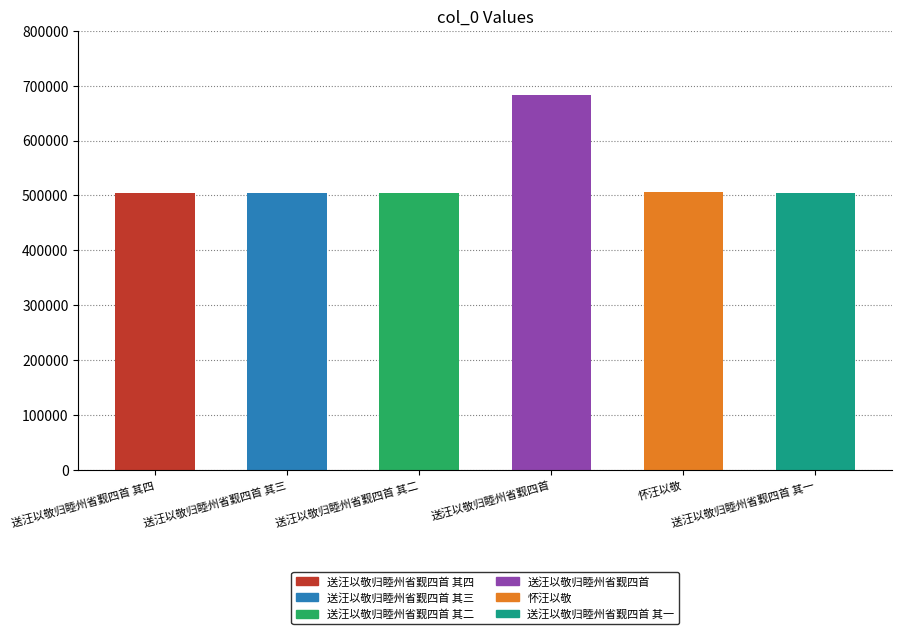

True or false: the data shows 192814 at 送汪以敬归睦州省觐四首 其四.

False